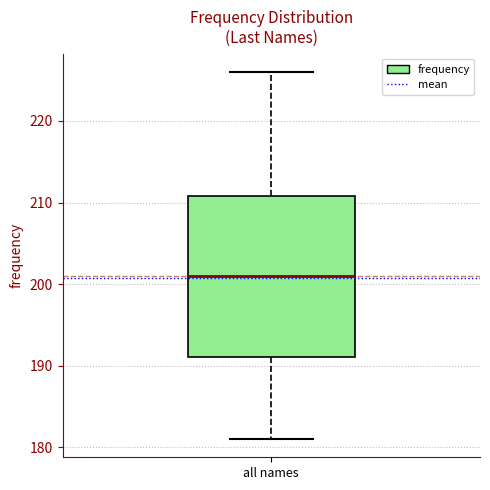

Where does the median line of the box for all names sit on the y-axis? The values are not printed on the chart, so give them approximately, as read against the axis.

201